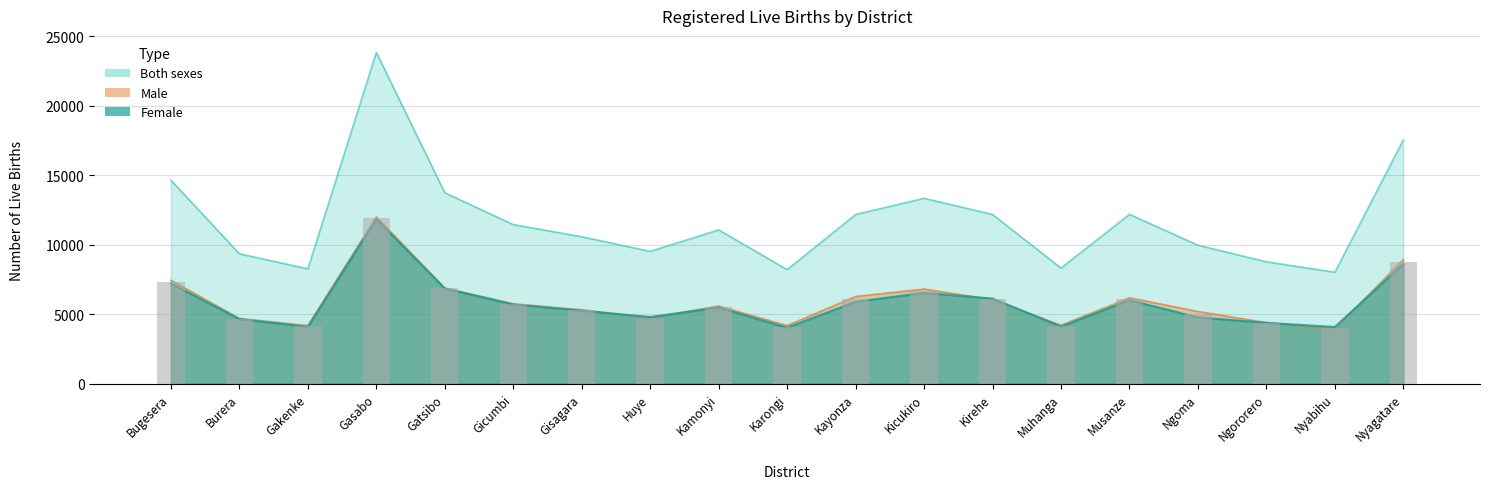

The value of Male at Kayonza is 1312. True or false?

False